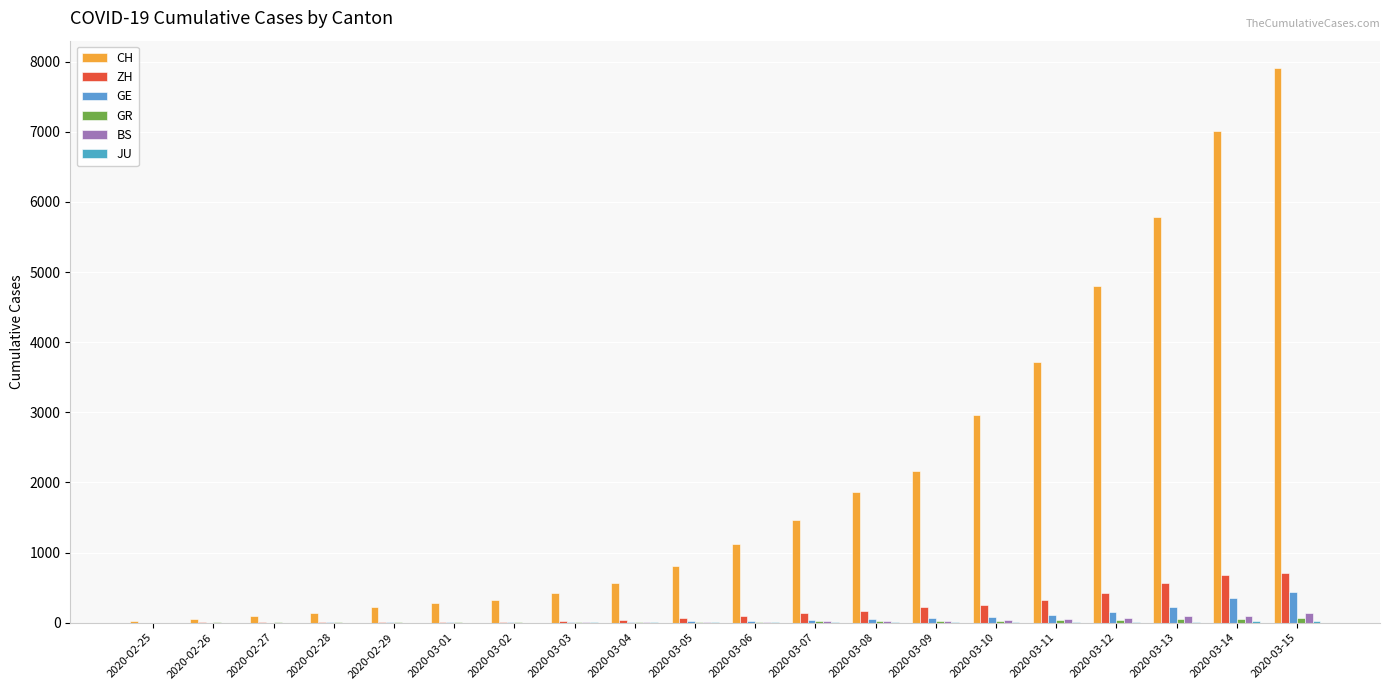

How many categories are shown in the chart?

20